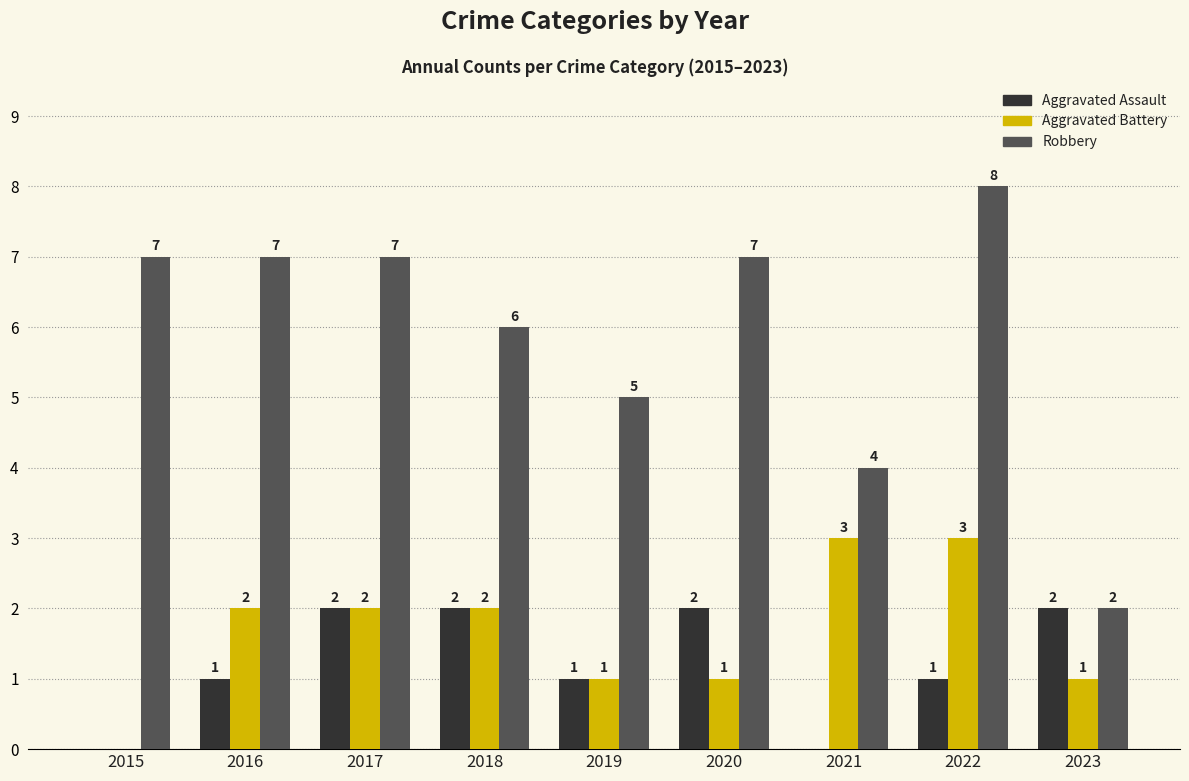

Is the value of Aggravated Assault at 2020 greater than the value of Robbery at 2015?

No